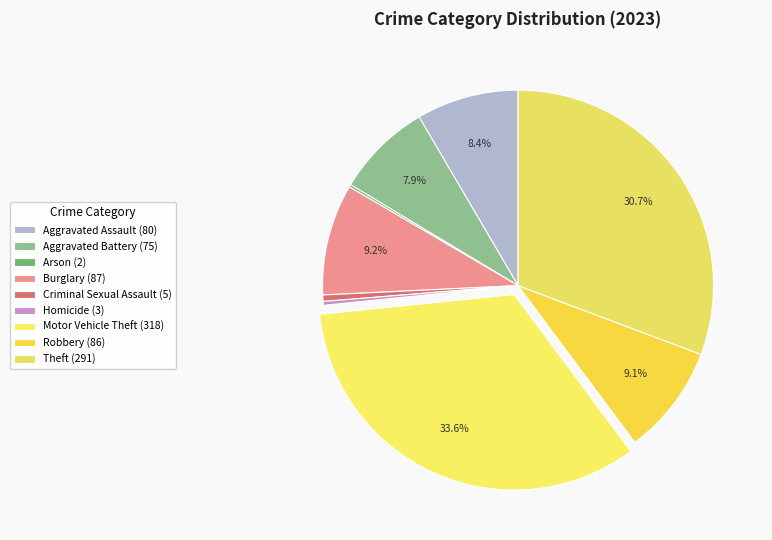

What is the largest slice in the pie chart?

Motor Vehicle Theft